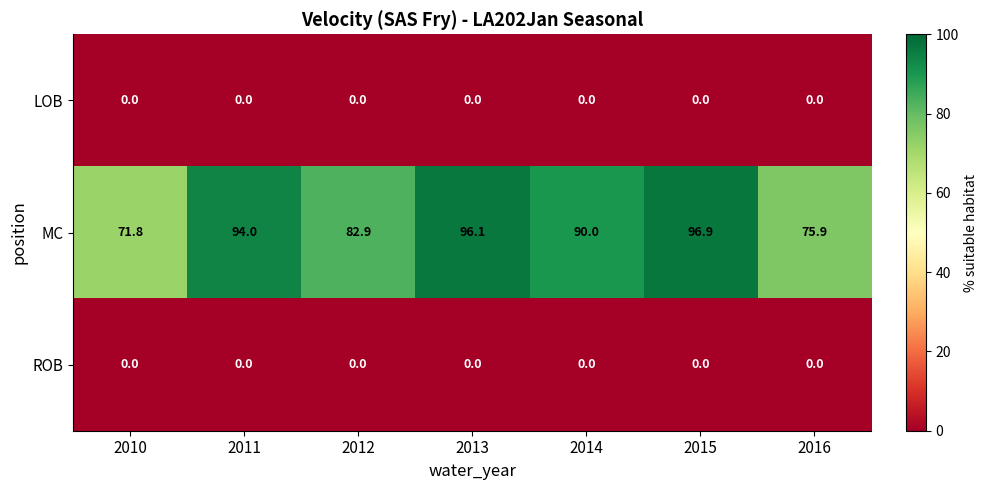

What is the sum of all MC values?

607.6